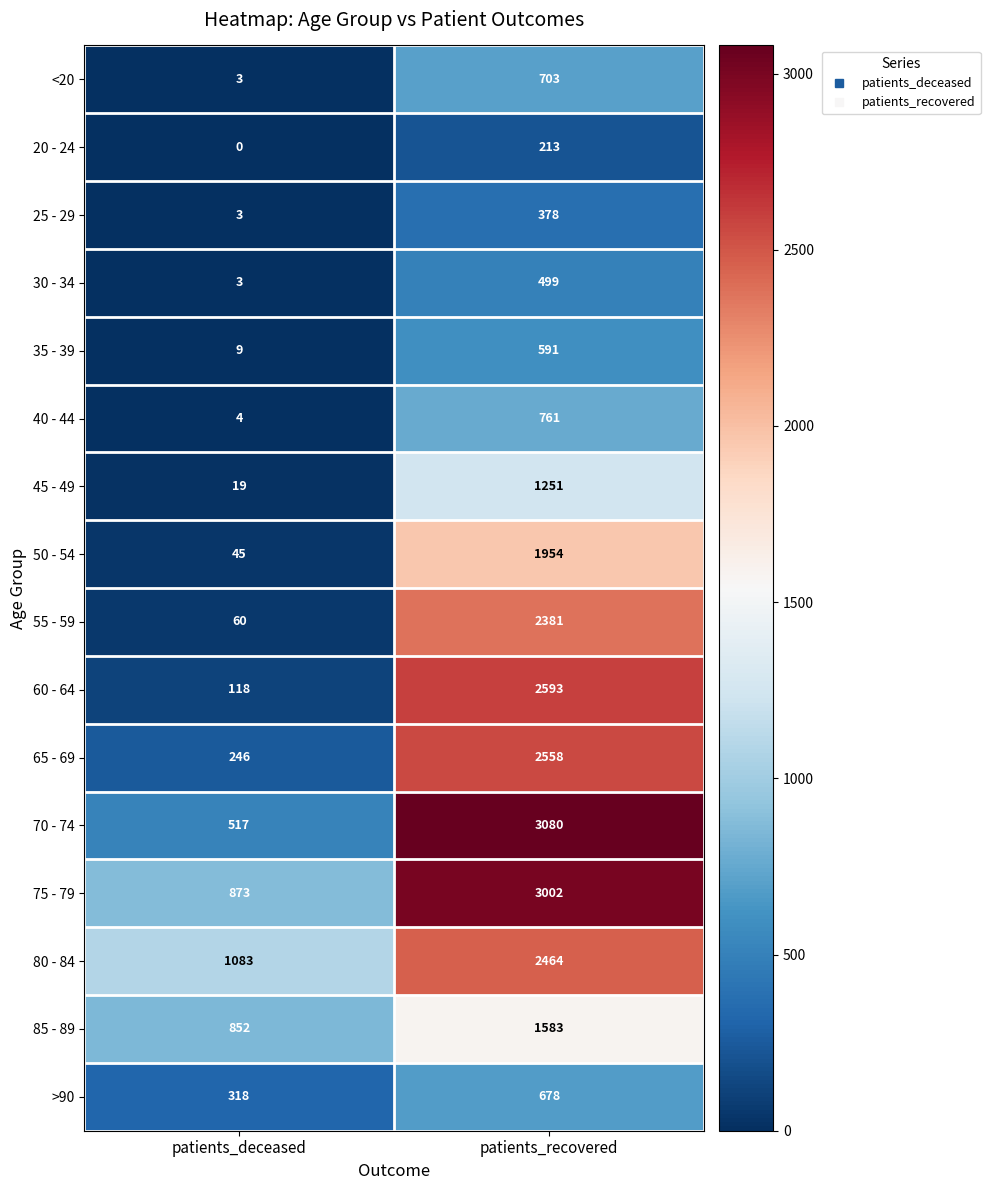

What is the total value across all series at patients_recovered?

24689